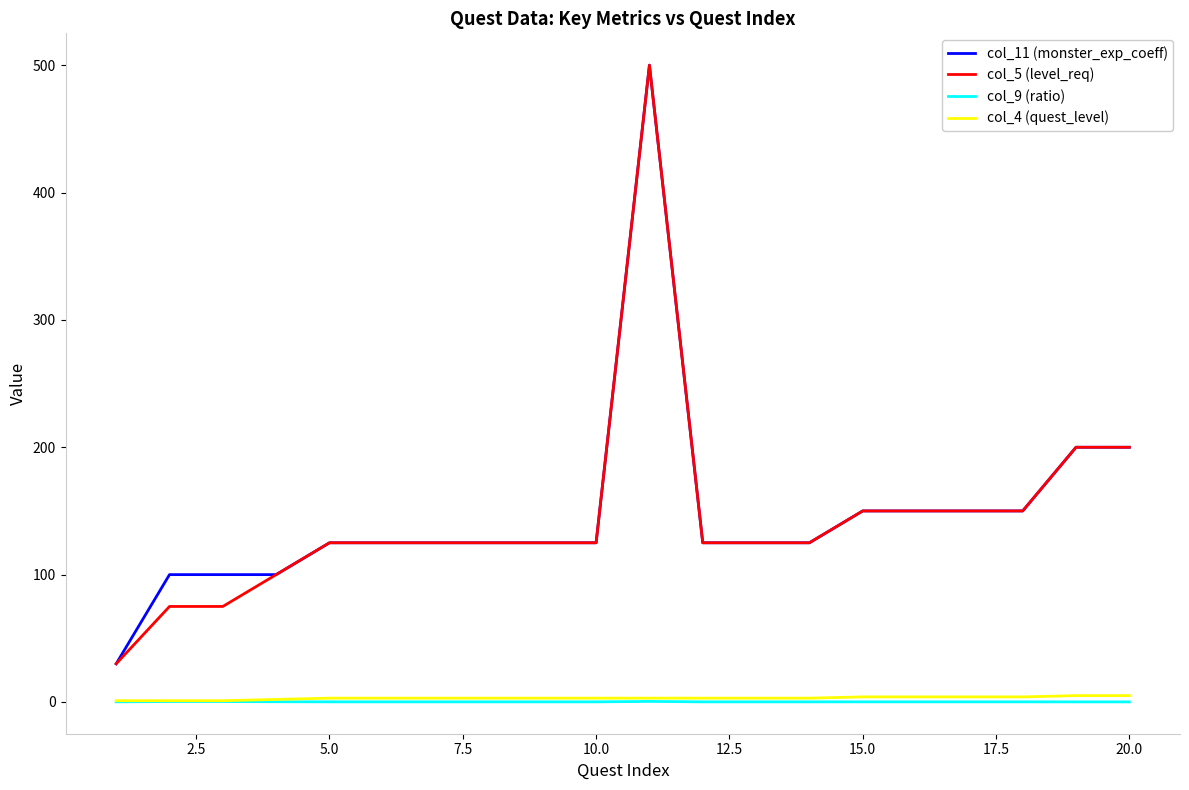

True or false: col_11 (monster_exp_coeff) and col_4 (quest_level) cross at least once.

False